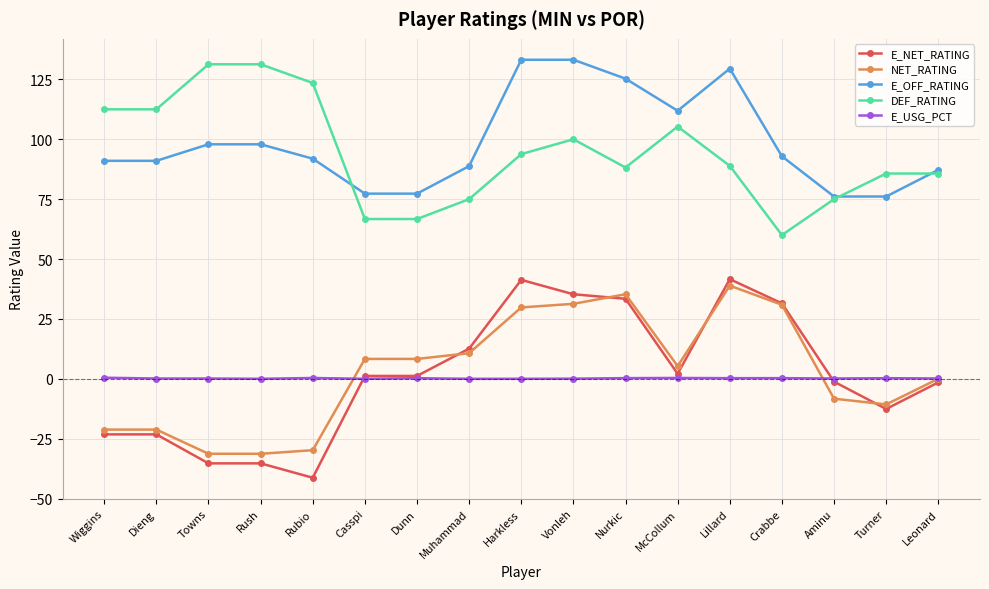

What is the label of the 3rd point from the left?

Towns